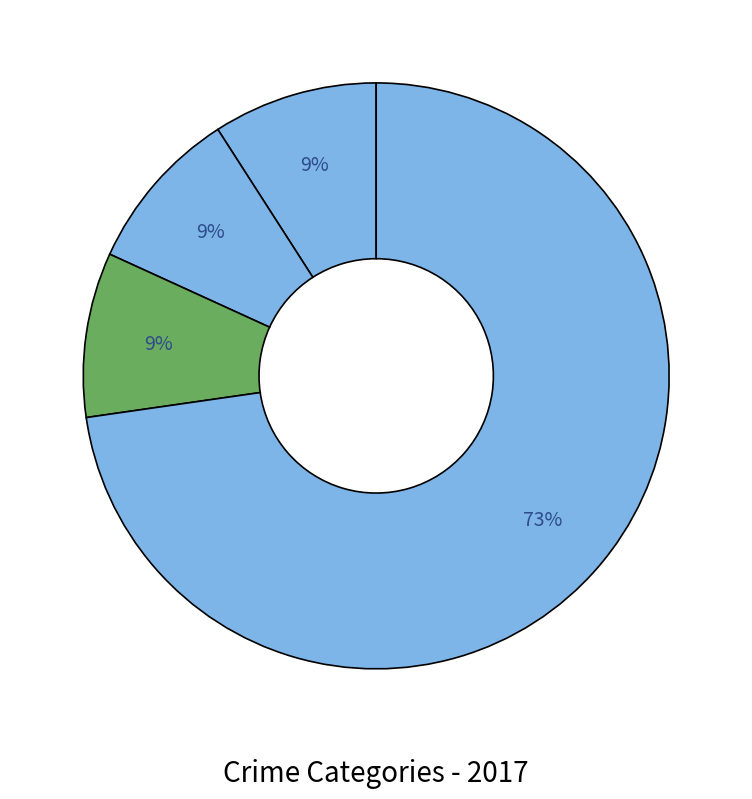

How many segments does this pie chart have?

4